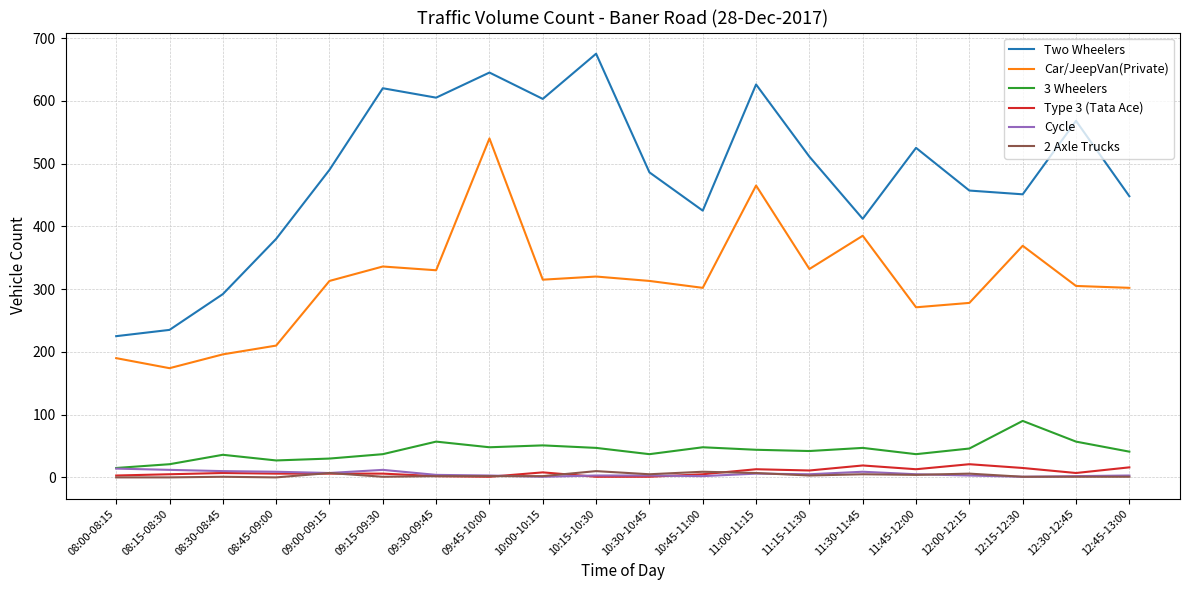

True or false: Two Wheelers and 3 Wheelers intersect in this chart.

False